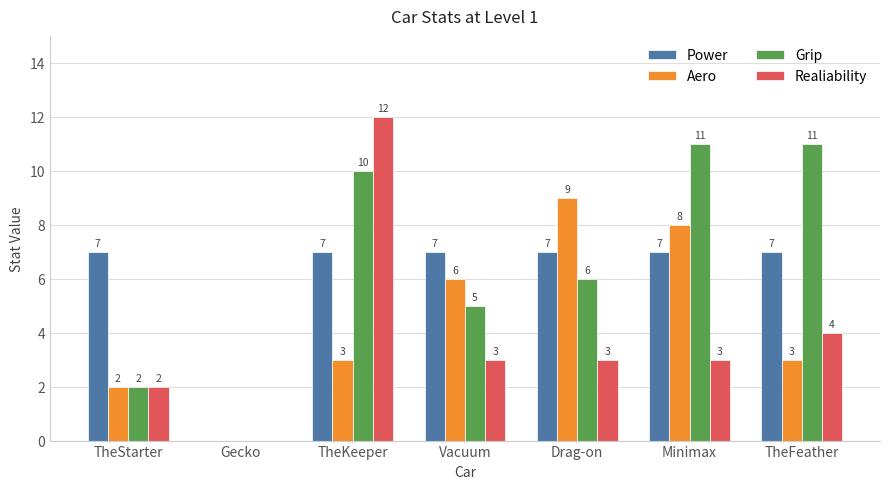

How many groups of bars are there?

7